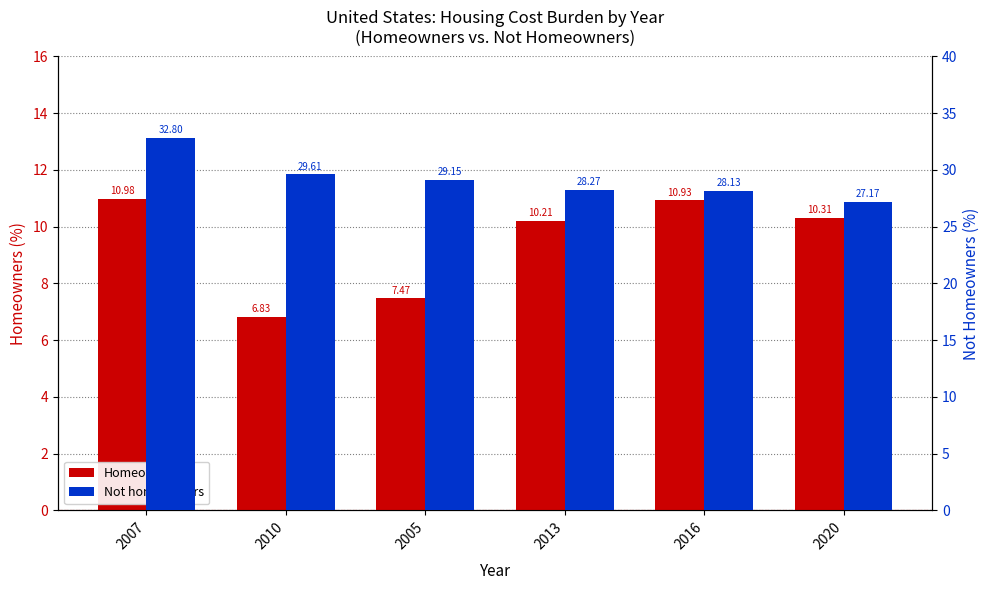

At how many categories does at least one series exceed 20?

6